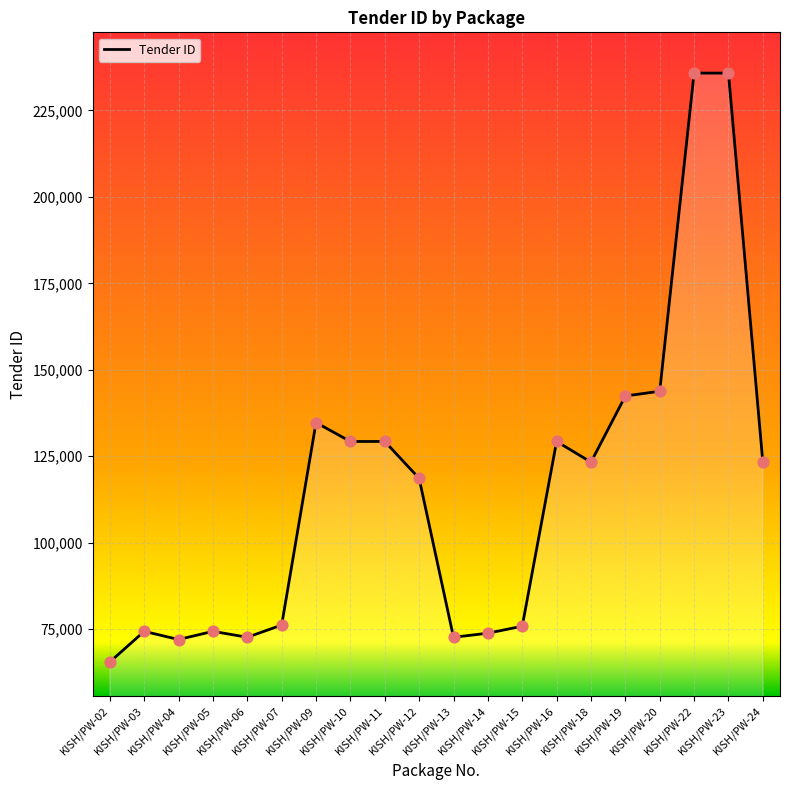

What is the change in value from KISH/PW-12 to KISH/PW-24?

+4699